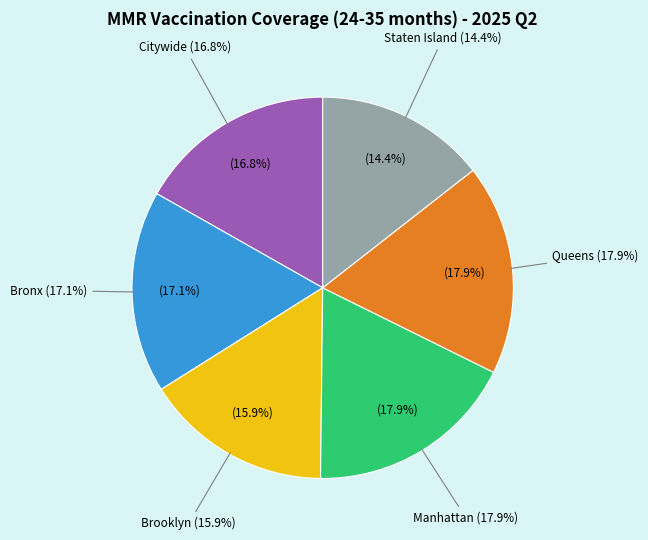

Which has a higher value, Manhattan or Bronx?

Manhattan